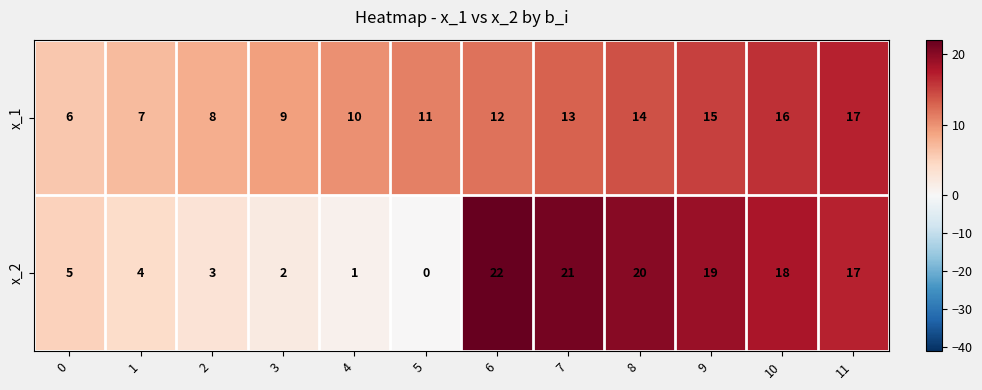

At 8, list the series in order from largest to smallest.

x_2, x_1